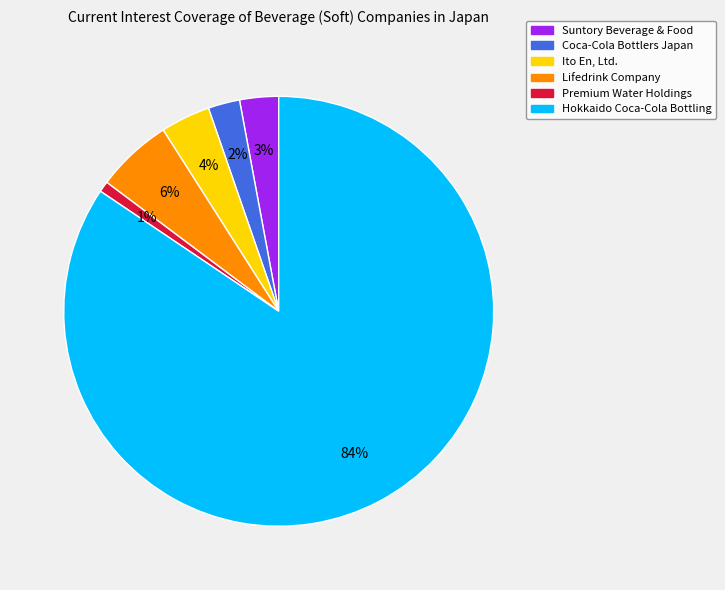

To the nearest percent, what is the difference between the Ito En, Ltd. and Premium Water Holdings slice percentages?

3%